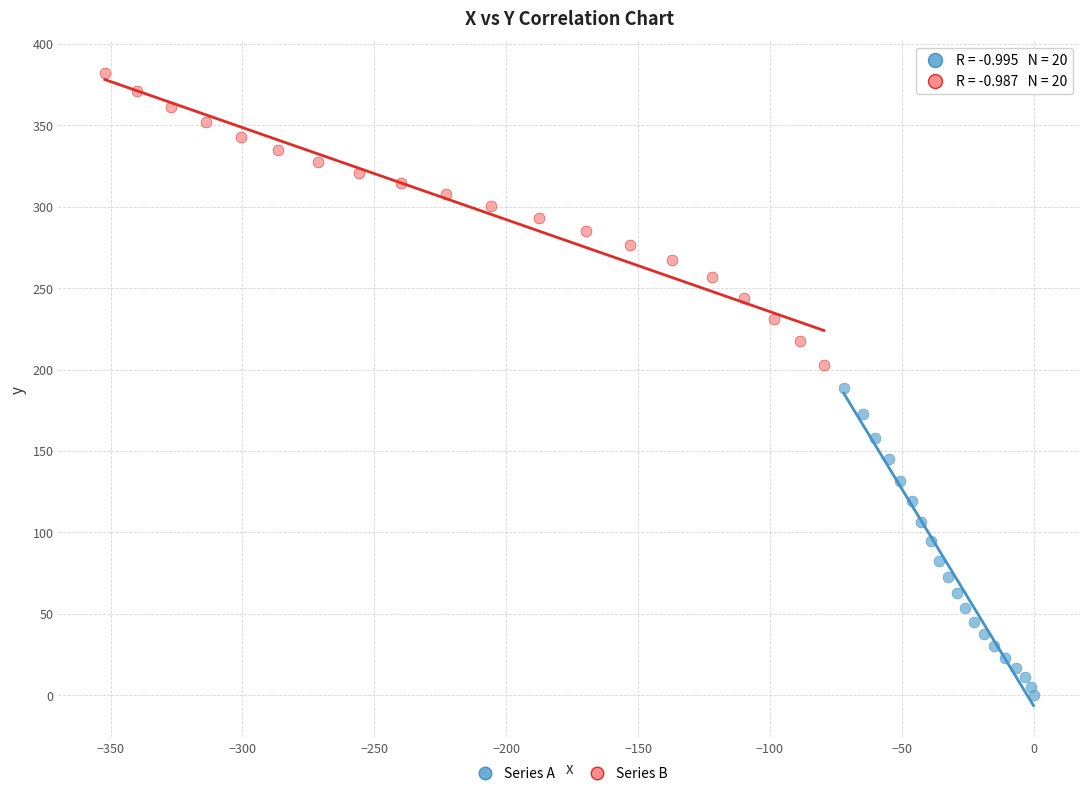

Which series has the largest Y range (max minus min)?

Series A